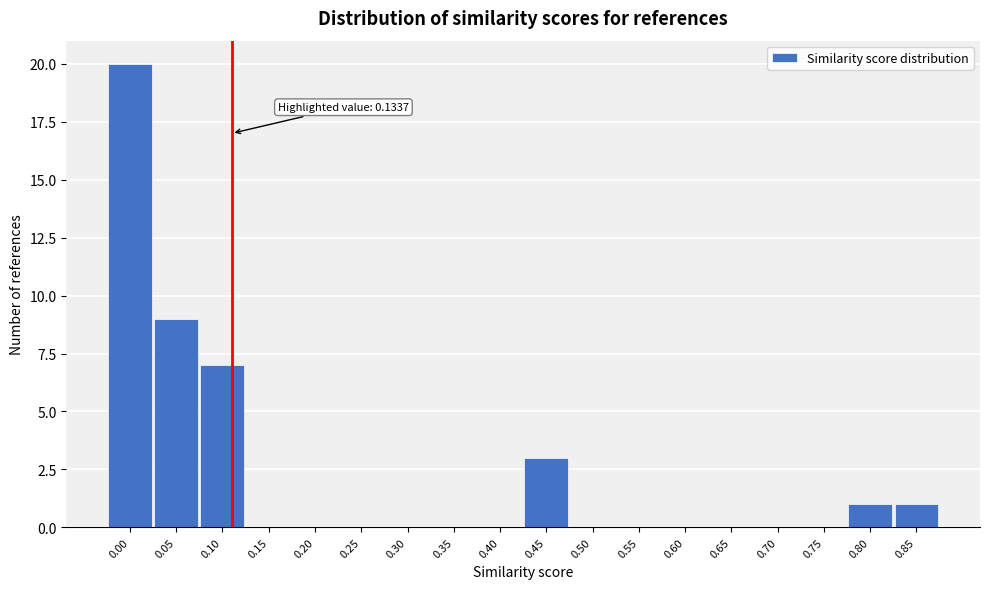

Reading left to right, extract all data points from this chart.

0.00=20	0.05=9	0.10=7	0.15=0	0.20=0	0.25=0	0.30=0	0.35=0	0.40=0	0.45=3	0.50=0	0.55=0	0.60=0	0.65=0	0.70=0	0.75=0	0.80=1	0.85=1